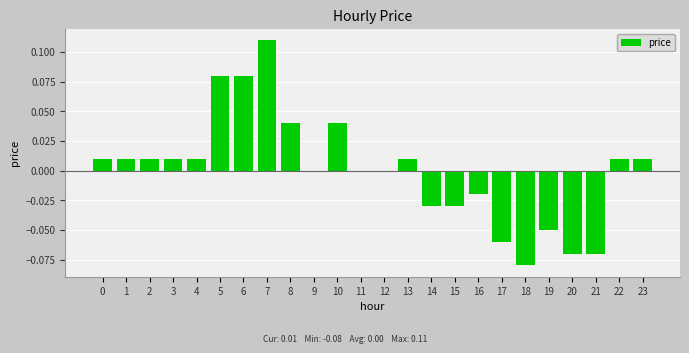

The value at 4 is 0.0. True or false?

True